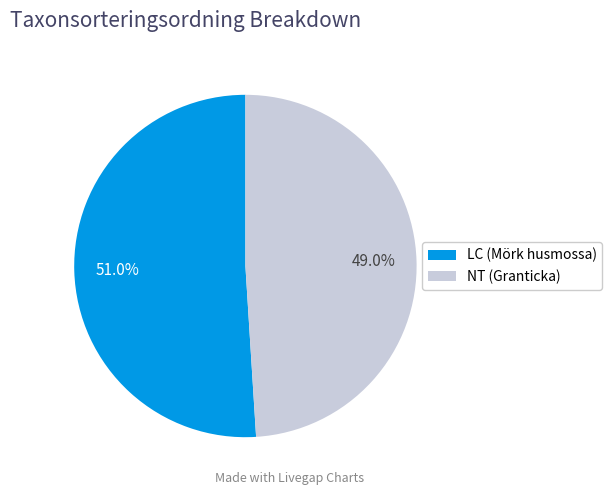

To the nearest percent, what is the average slice percentage?

50%